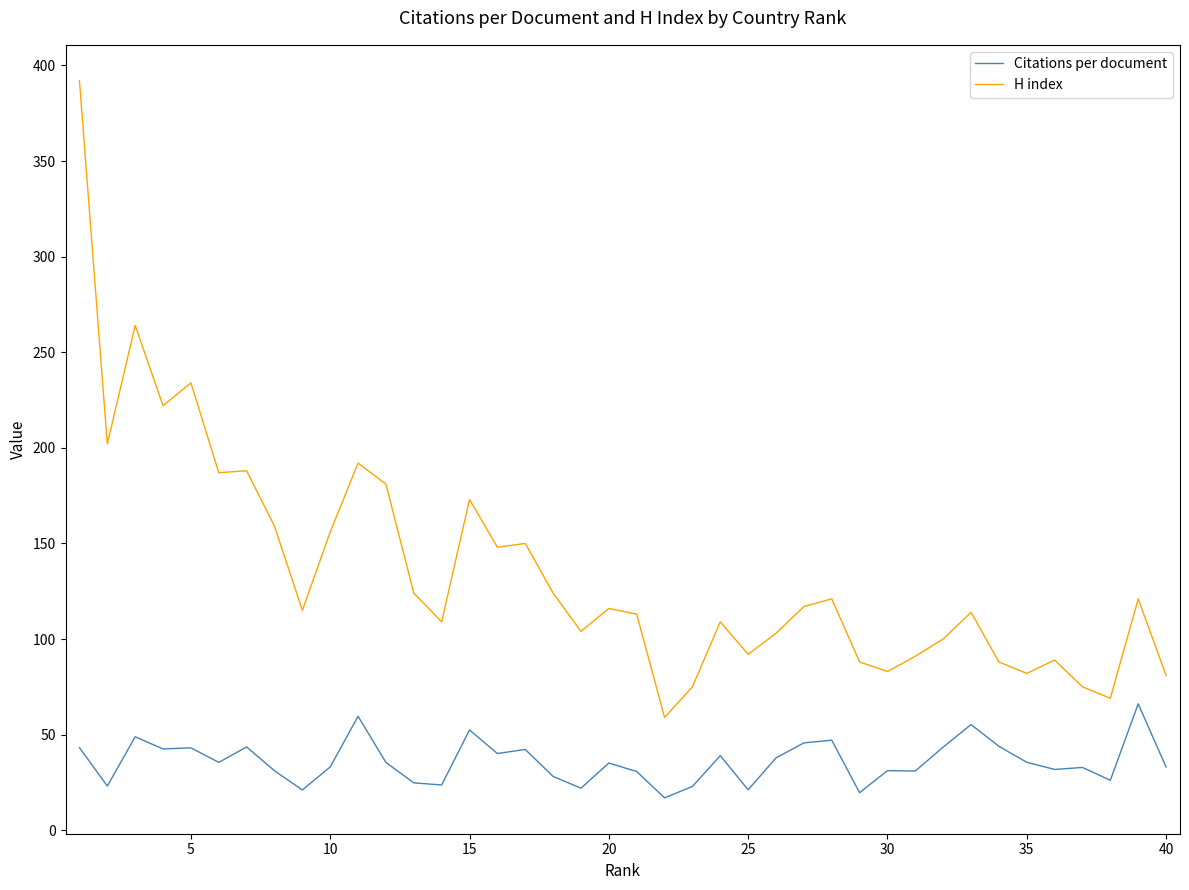

List the series in order of their peak value, highest first.

H index, Citations per document